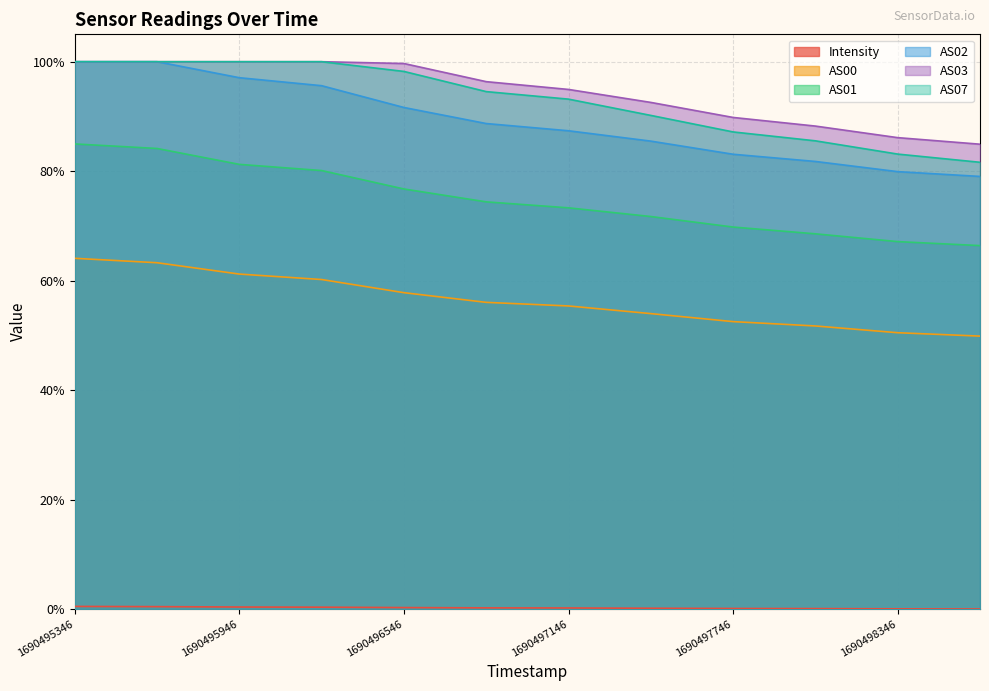

Is the value of AS01 at 1690498646 greater than the value of AS03 at 1690497446?

No